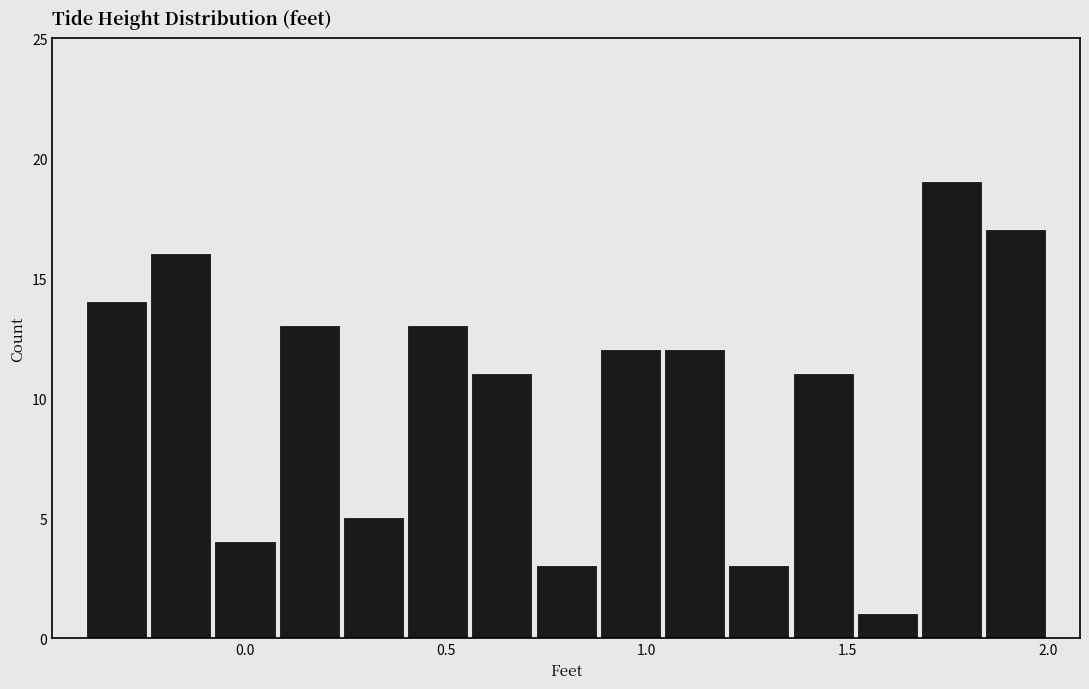

Read against the x-axis, roughly where is the centre of the tallest bar?

1.75